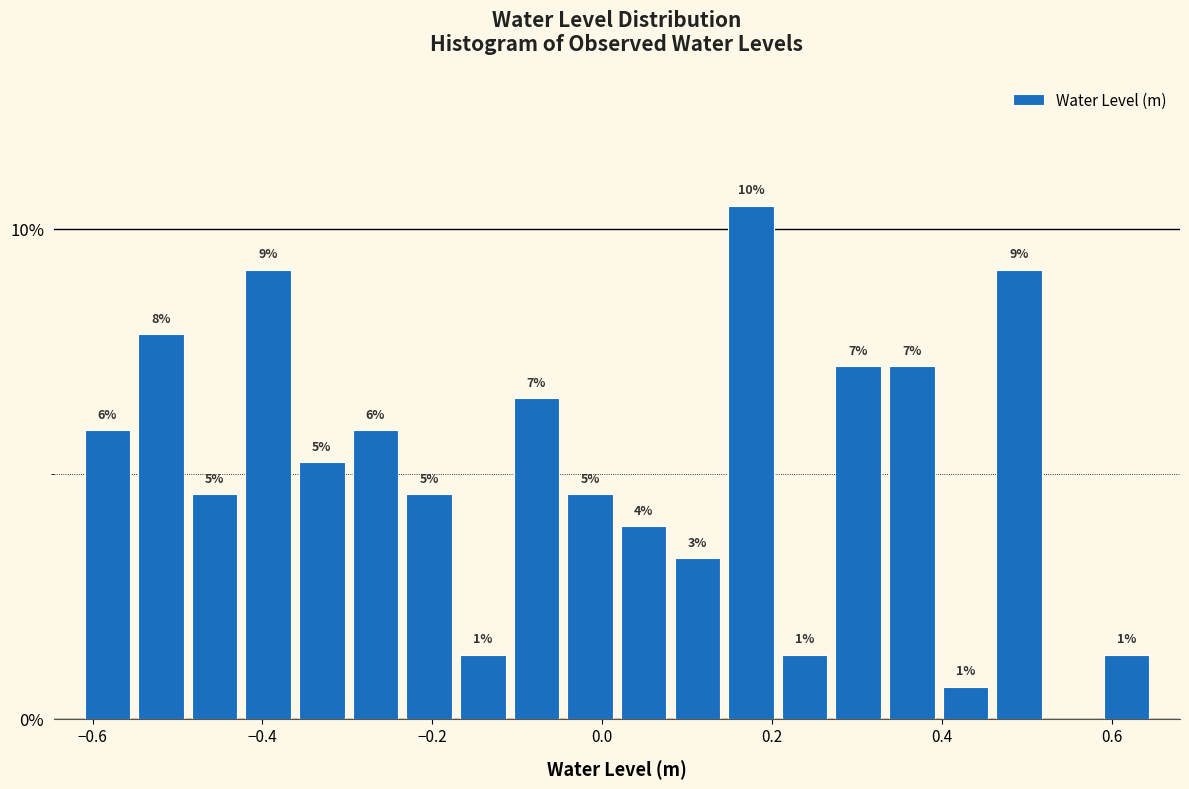

Around what value on the x-axis is the tallest bar? Give the approximate position of its centre, as read against the axis.

0.18